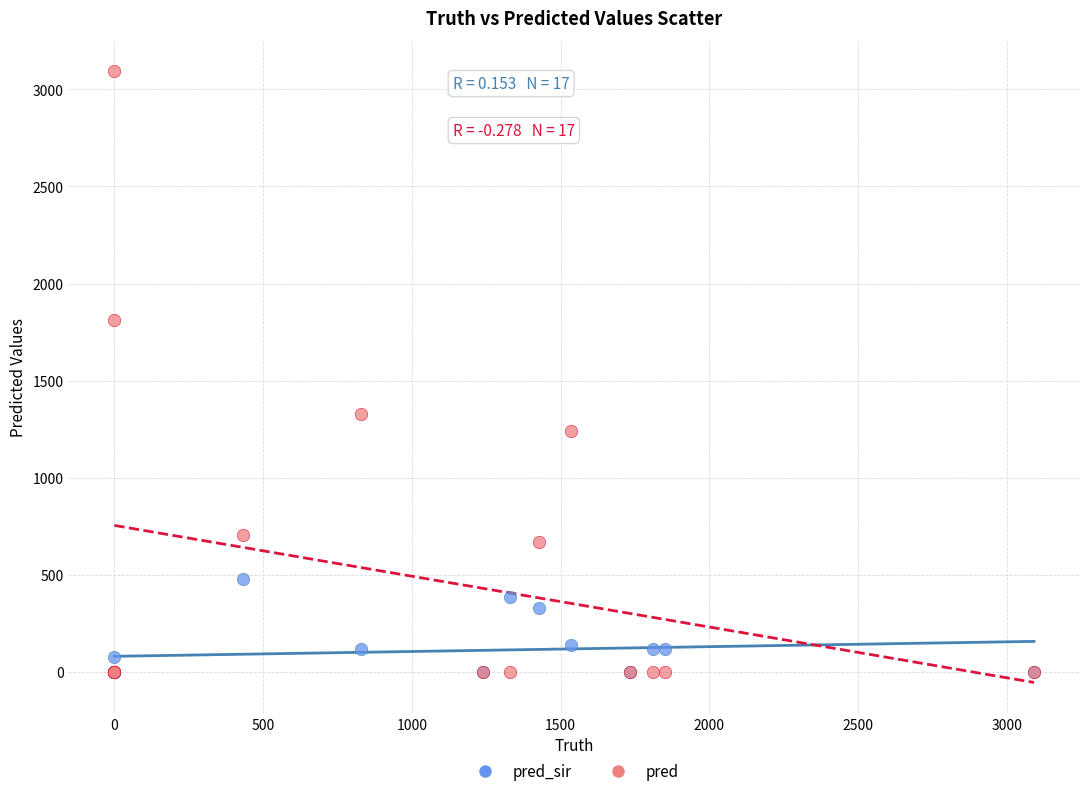

What are all the series names shown in the legend?

pred_sir, pred